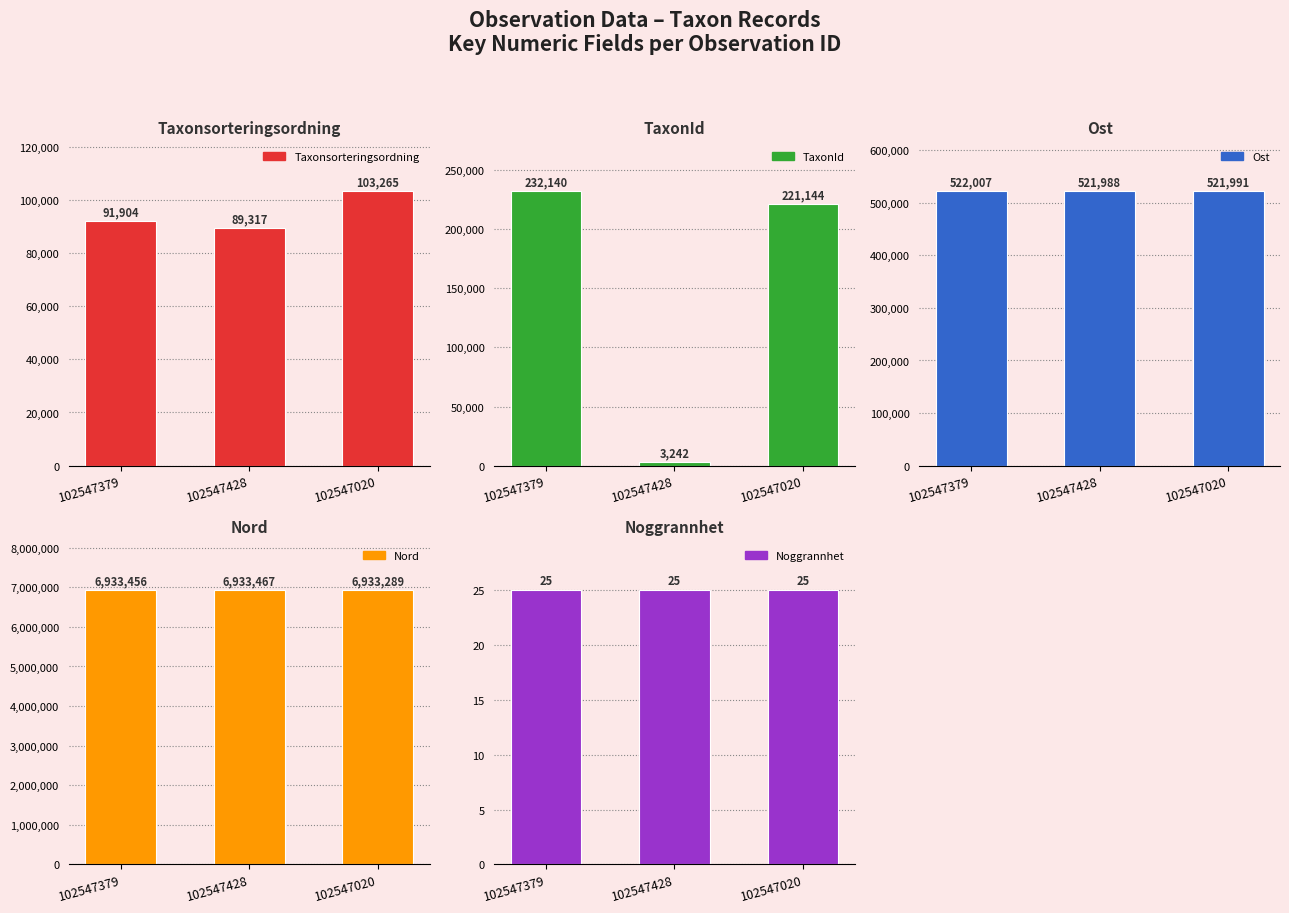

Count the Taxonsorteringsordning values in the range 89317 to 103265.

3